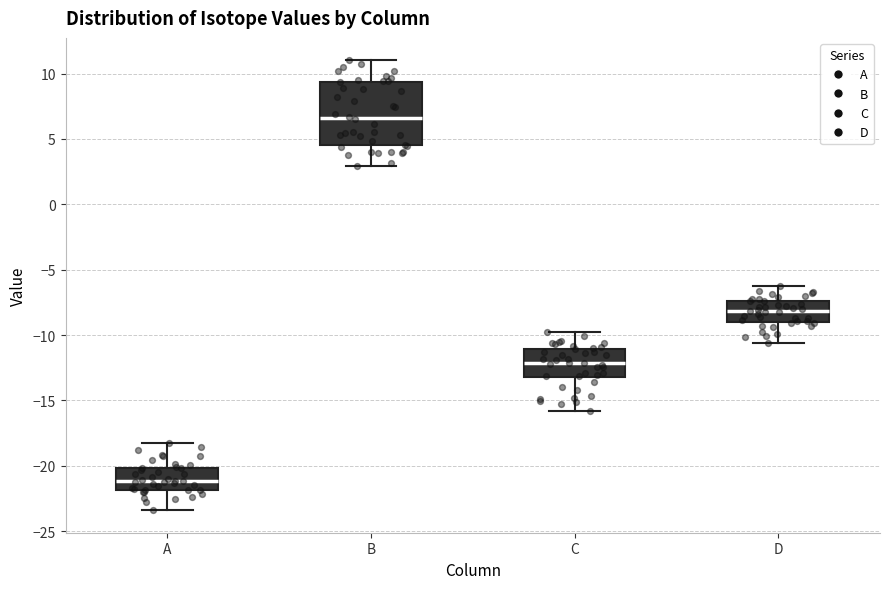

Reading left to right, read every box against the y-axis: the position of its median line, the range the box covers, and the ends of its whiskers. The values are not printed on the chart, so give them approximately, as read against the axis.

A: median -21.0, box -22.0 to -20.0, whiskers -23.5 to -18.0
B: median 6.5, box 4.5 to 9.5, whiskers 3.0 to 11.0
C: median -12.0, box -13.0 to -11.0, whiskers -16.0 to -10.0
D: median -8.0, box -9.0 to -7.5, whiskers -10.5 to -6.5